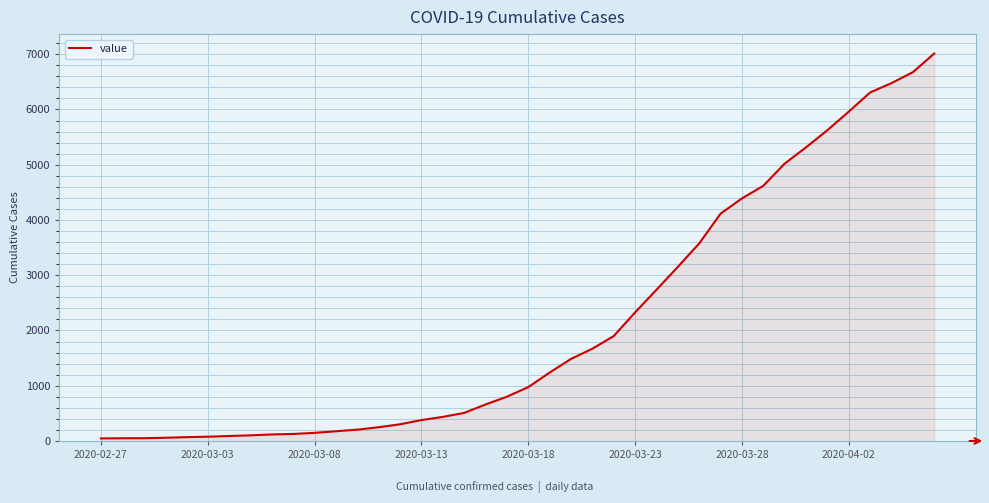

What is the difference between the maximum and minimum values?

6967